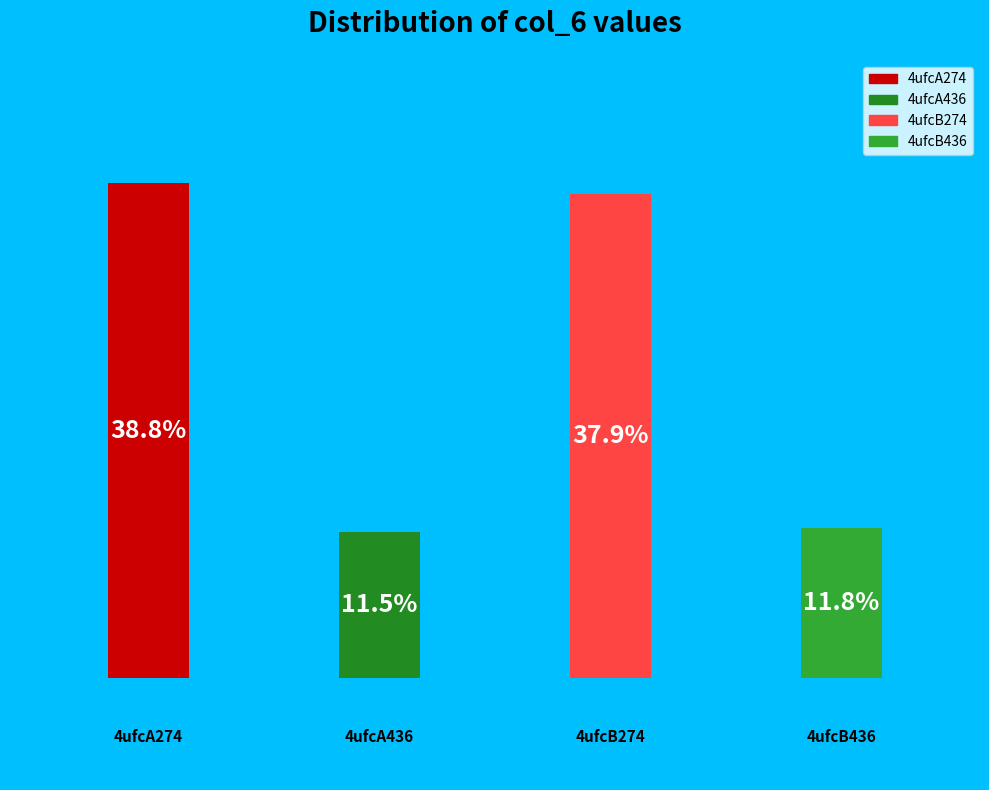

How many slices are in this pie chart?

4